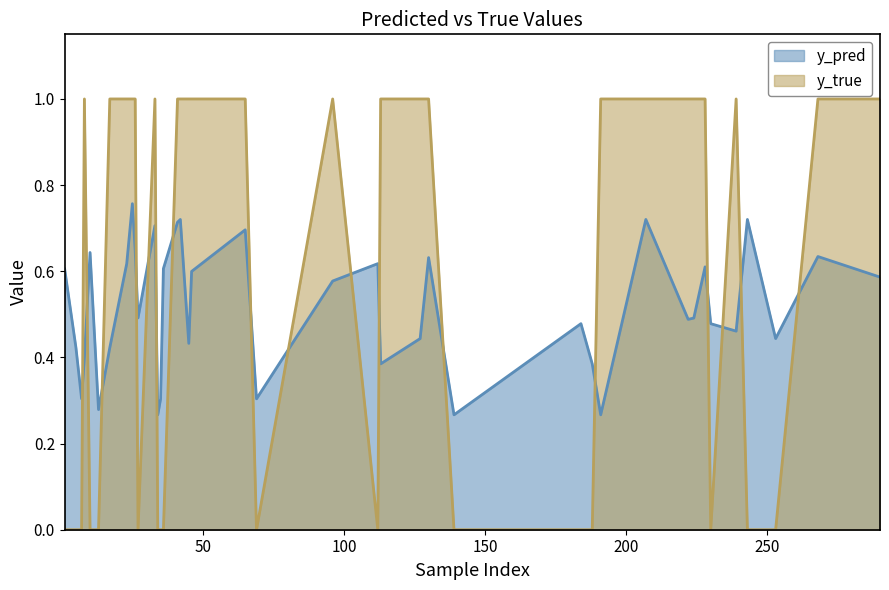

Where is y_pred nearest to the value 0?

34